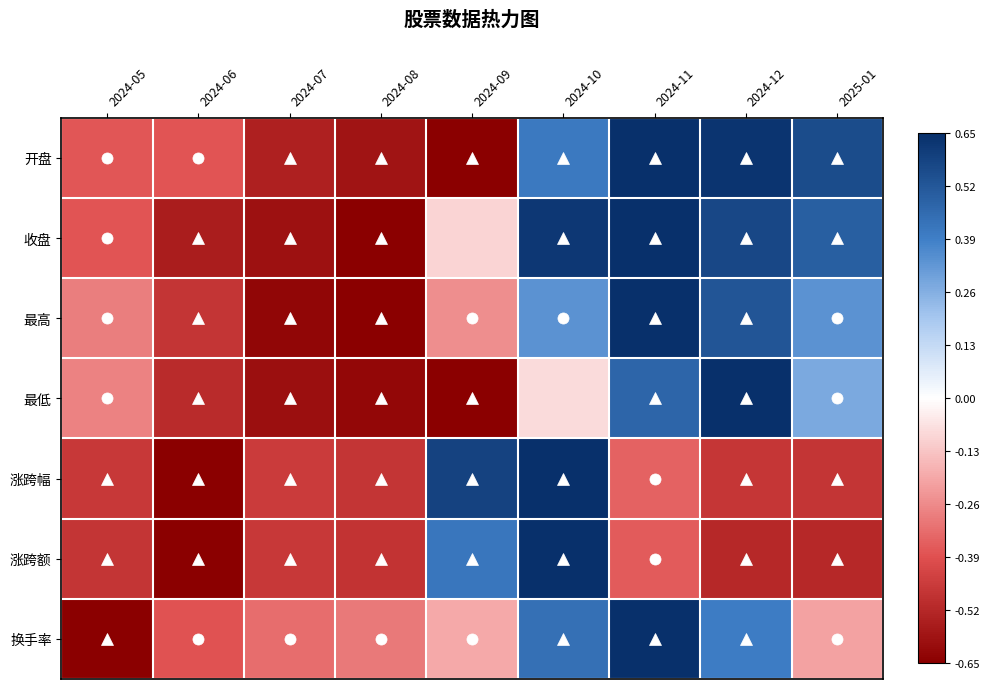

Between 2024-08 and 2025-01, which series saw the biggest shift?

收盘